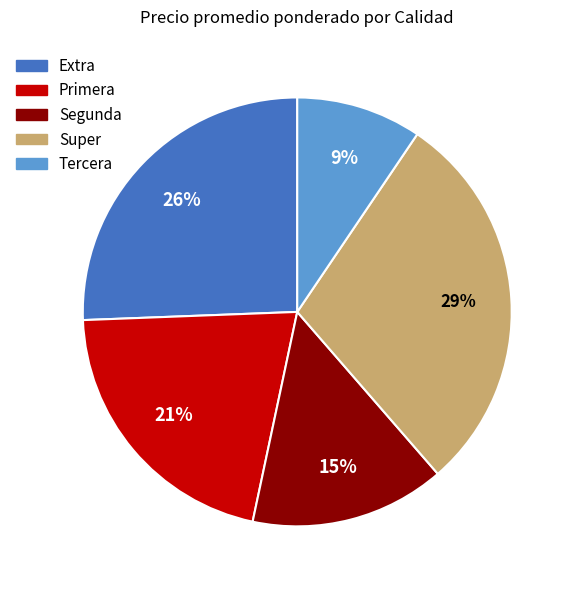

Which category has the smallest portion of the pie?

Tercera